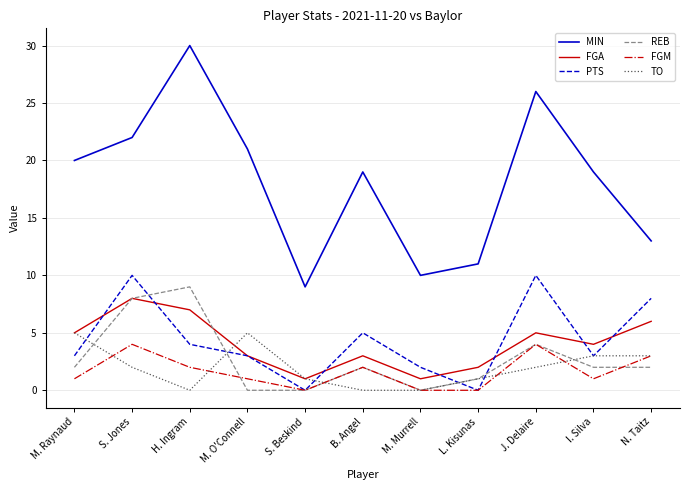

What position from the left is B. Angel?

6